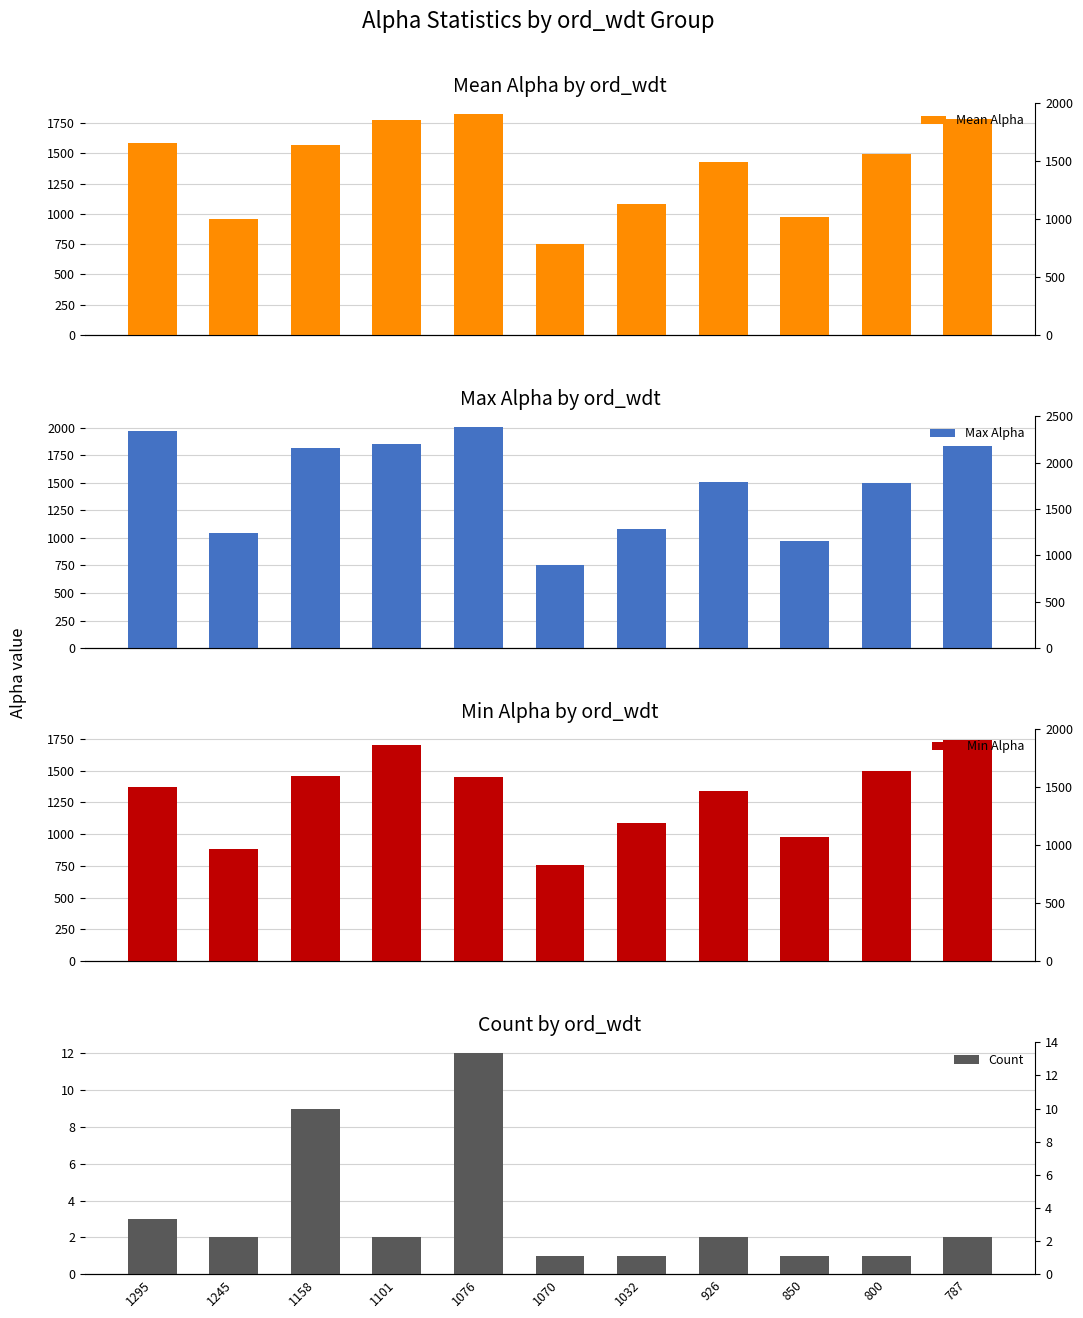

Which series has the largest total across all categories?

Max Alpha